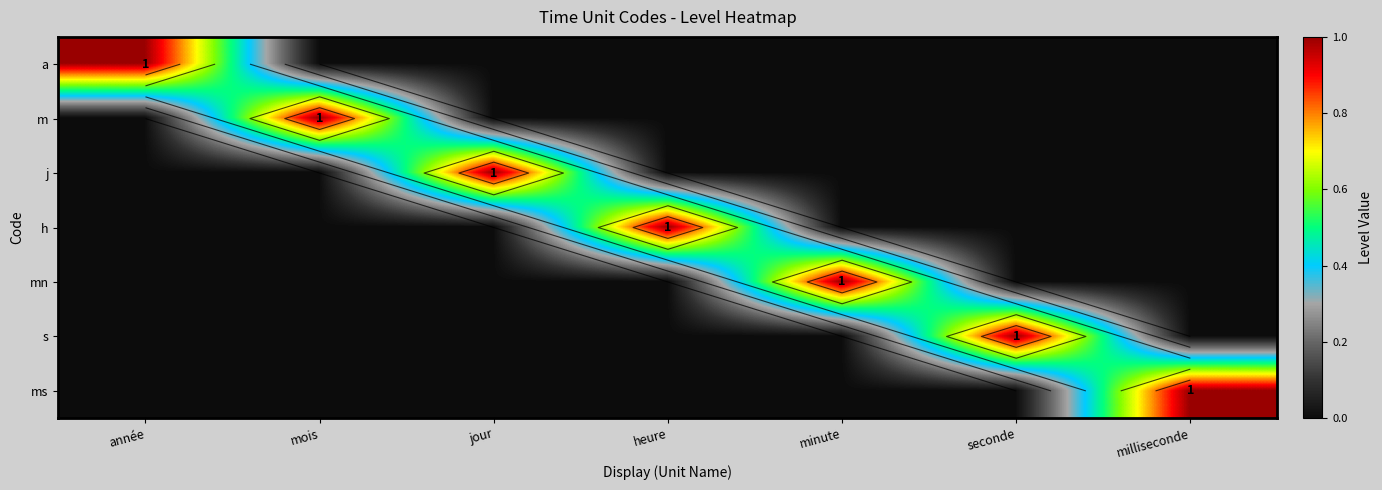

Is the value of mn at milliseconde greater than the value of s at jour?

No